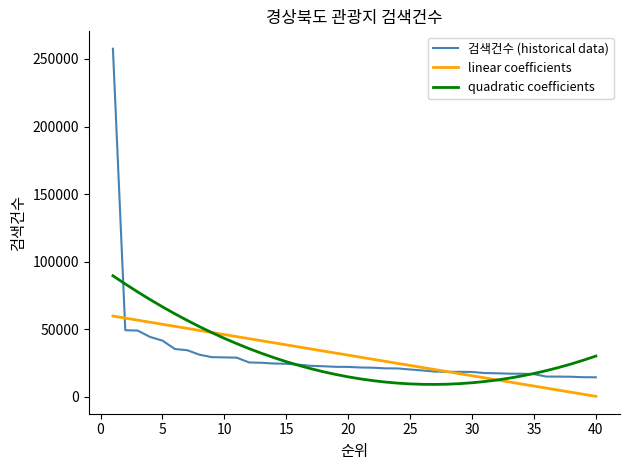

What is the sum of all 검색건수 (historical data) values?

1201670.0